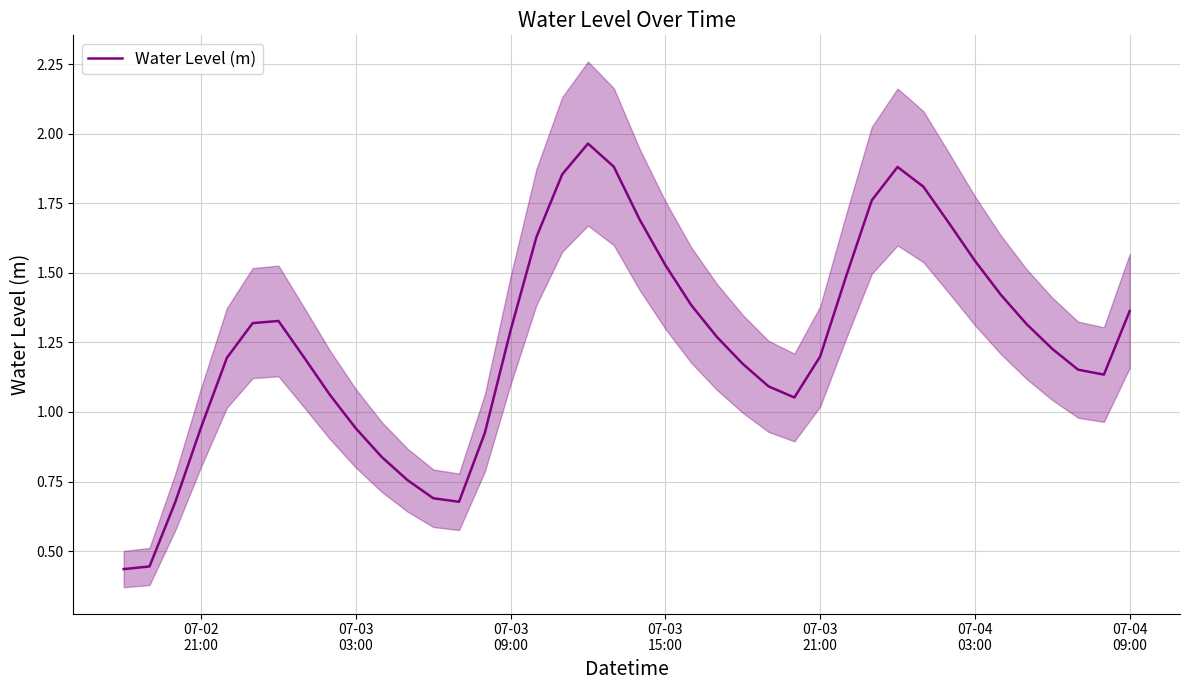

How many lines are shown in the chart?

1